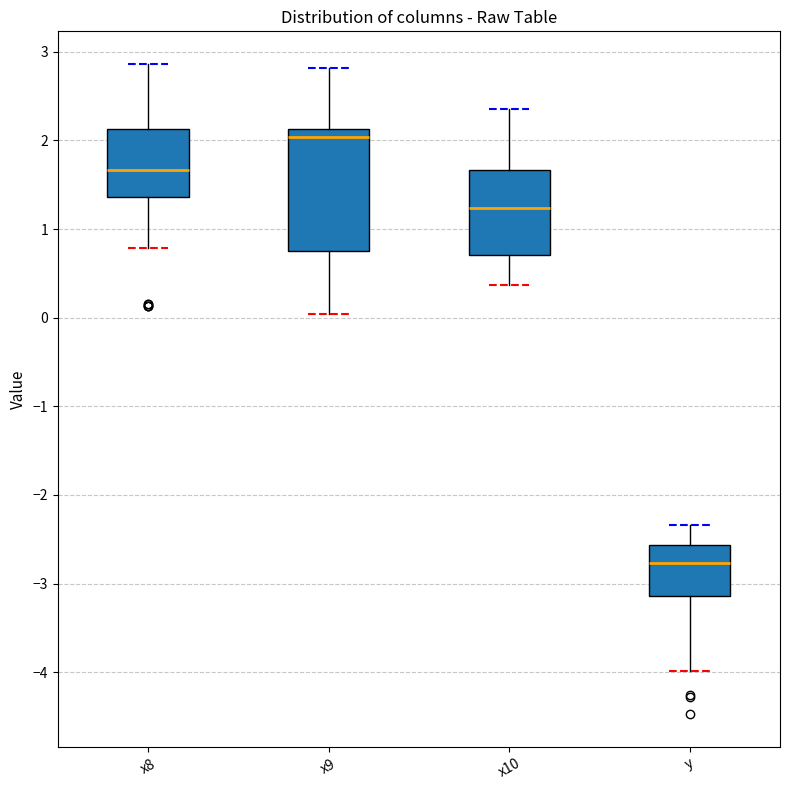

Reading left to right, read every box against the y-axis: the position of its median line, the range the box covers, and the ends of its whiskers. The values are not printed on the chart, so give them approximately, as read against the axis.

x8: median 1.7, box 1.4 to 2.1, whiskers 0.8 to 2.9
x9: median 2.0, box 0.8 to 2.1, whiskers 0.0 to 2.8
x10: median 1.2, box 0.7 to 1.7, whiskers 0.4 to 2.4
y: median -2.8, box -3.1 to -2.6, whiskers -4.0 to -2.3